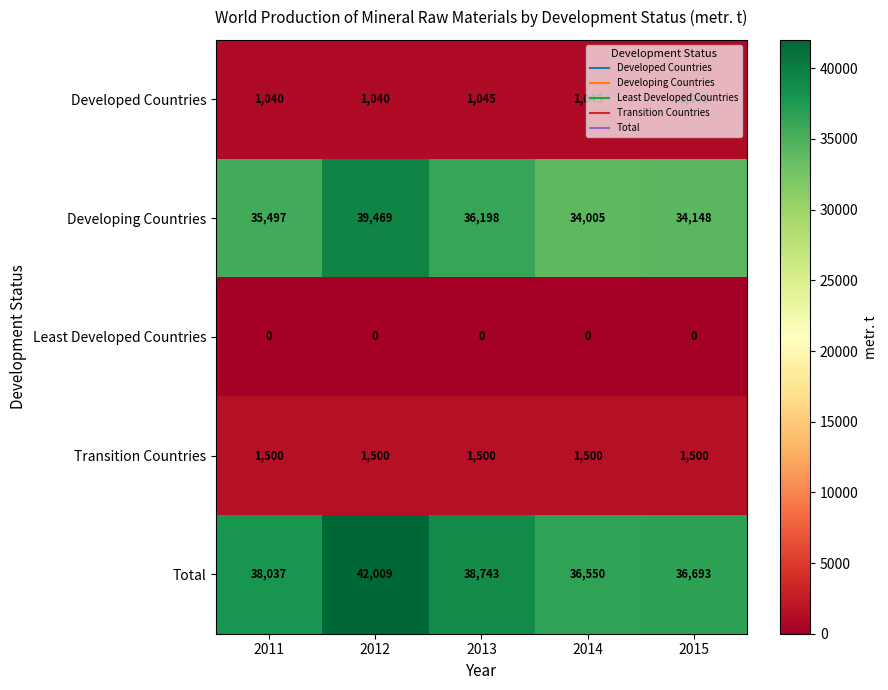

Is it true that Total equals 67450 at 2013?

False